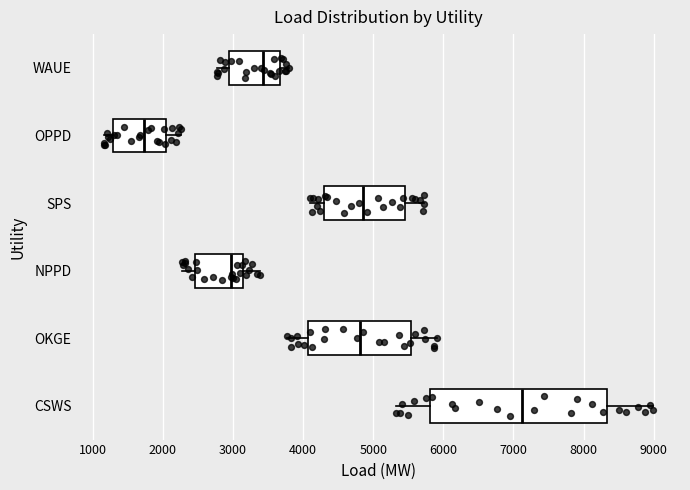

Where does the right whisker of the box for NPPD end on the x-axis? The values are not printed on the chart, so give them approximately, as read against the axis.

3400